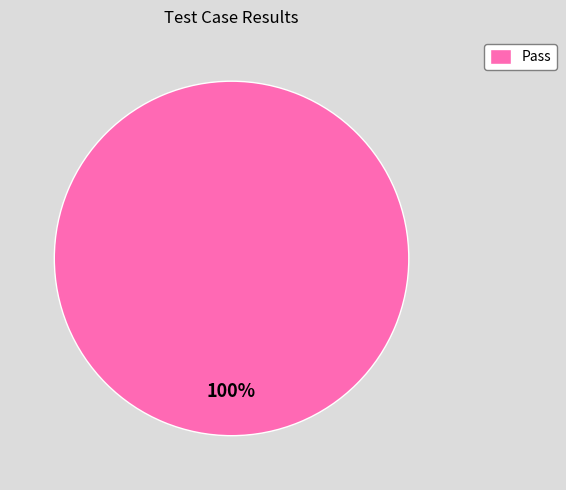

What is the majority slice?

Pass